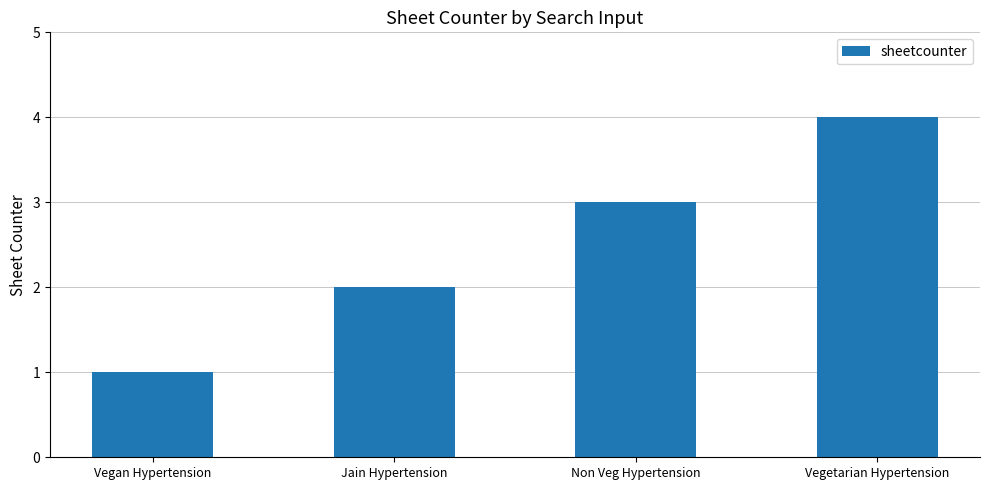

How many values are between 2 and 4?

3